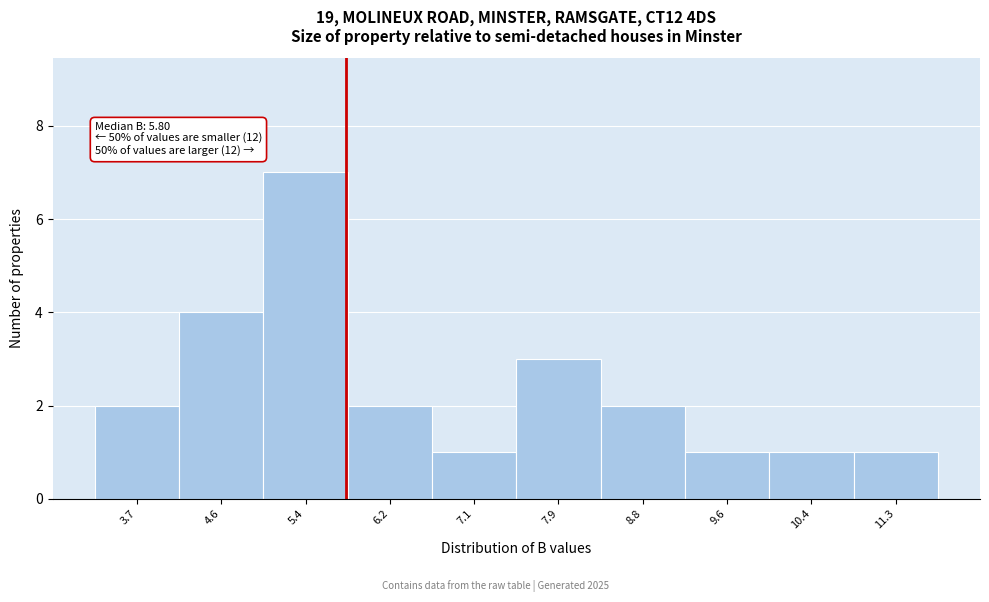

Which range on the x-axis has the tallest bar?

5.0 to 5.8